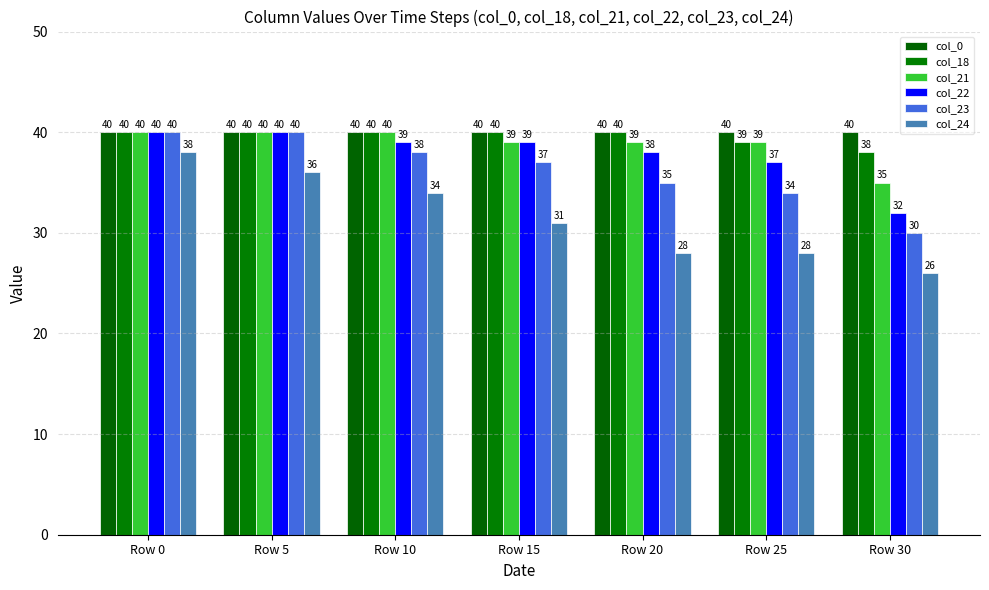

At which category is the sum across all series the highest?

Row 0